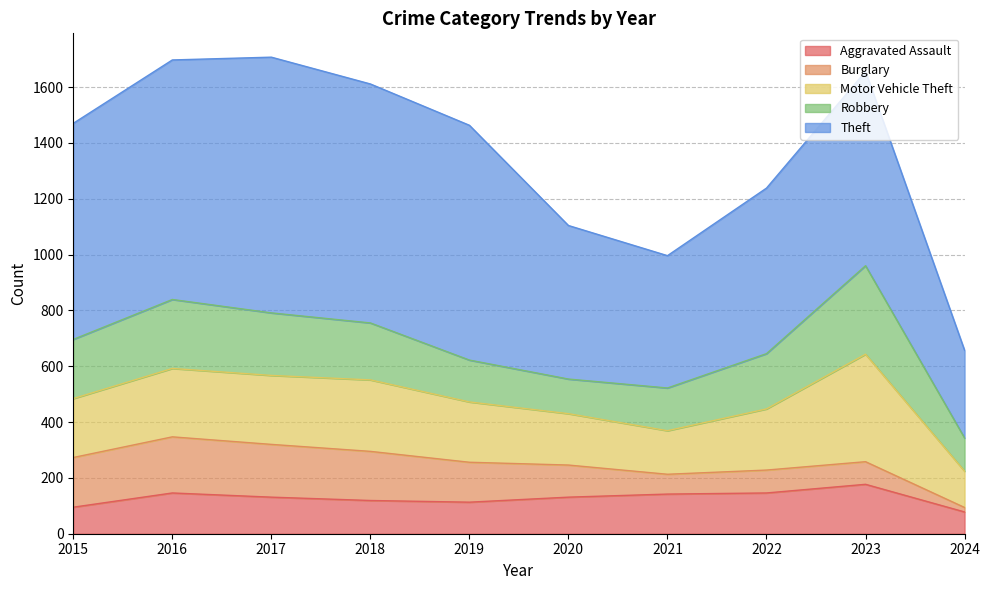

In Motor Vehicle Theft, how many points are lower than both neighbors (excluding endpoints)?

1